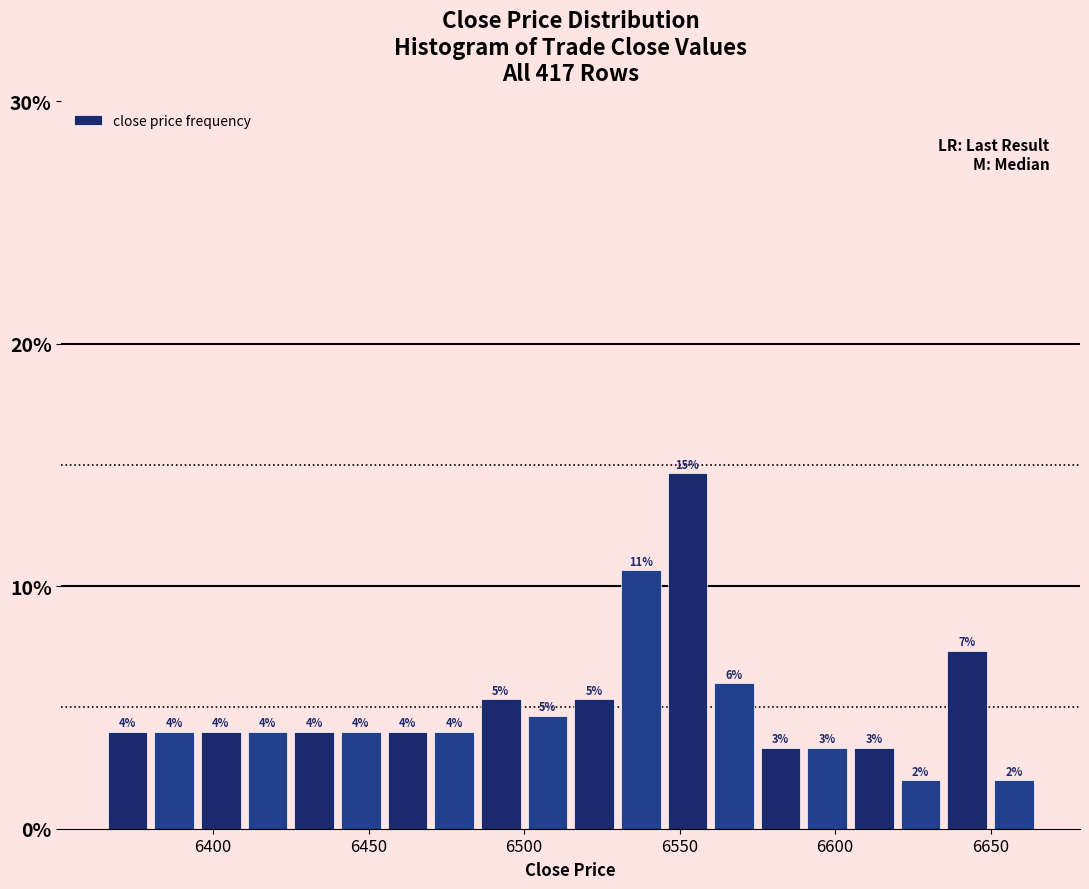

Read against the x-axis, roughly where is the centre of the tallest bar?

6555